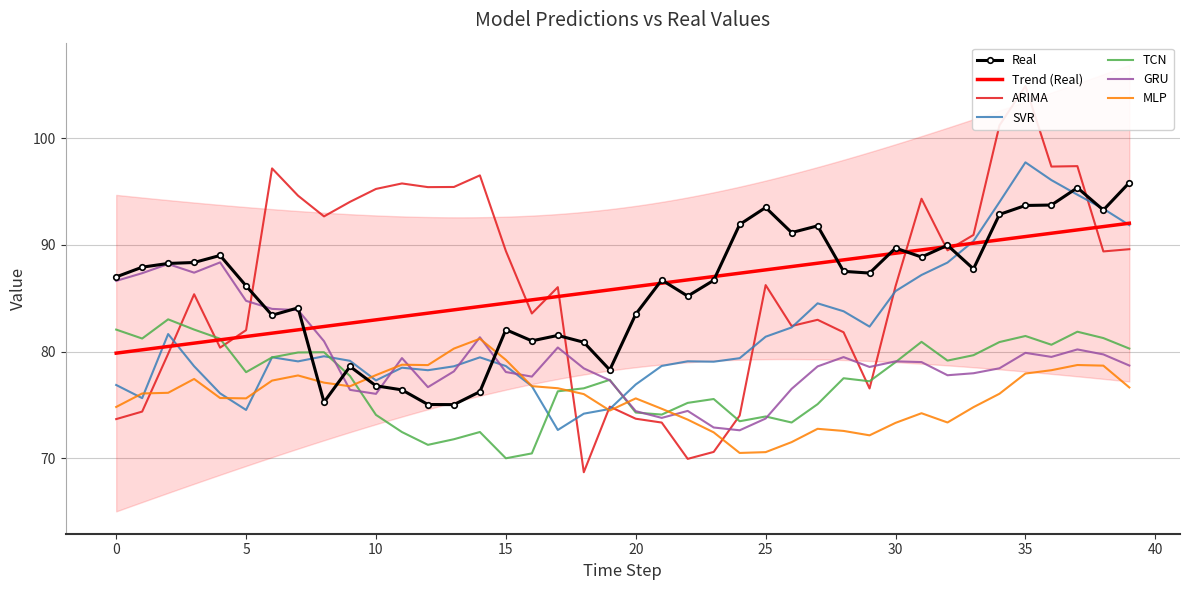

True or false: Real and MLP intersect in this chart.

True